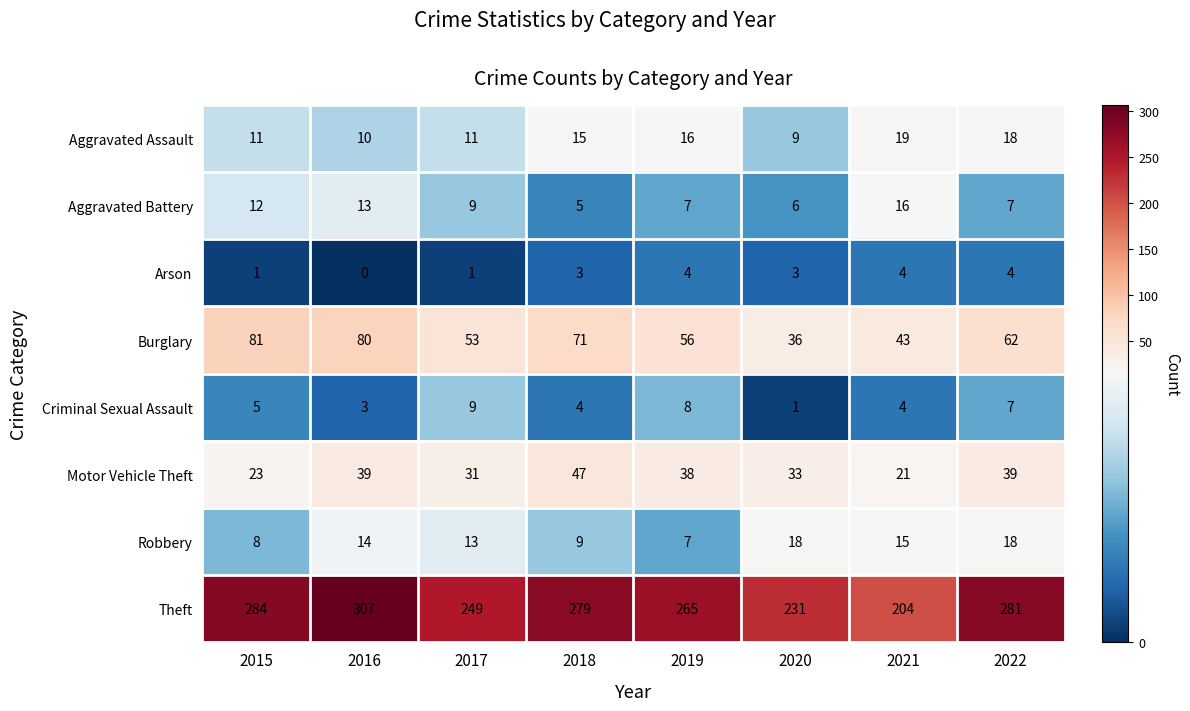

What is the sum of all Criminal Sexual Assault values?

41